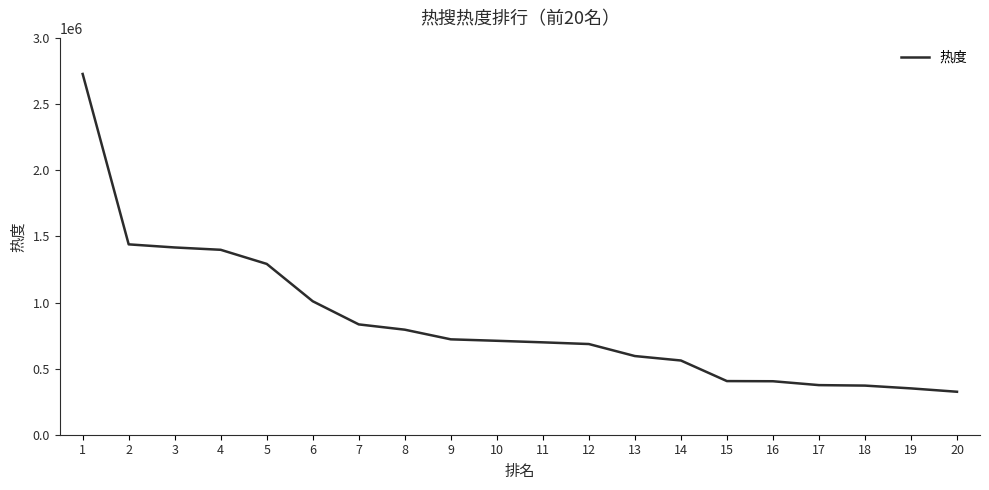

Approximately how many times larger is the value at 11 compared to 8?

0.9